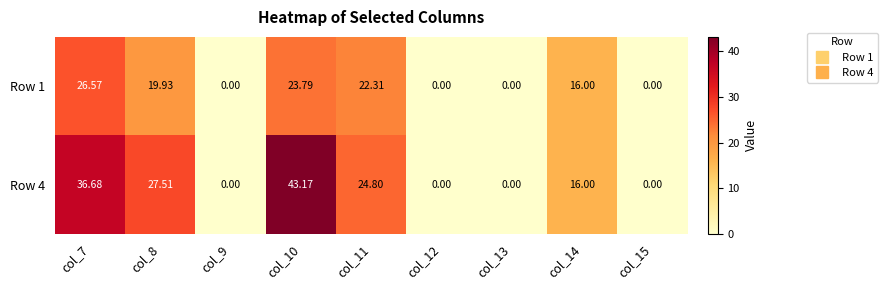

Is the value of Row 4 at col_12 greater than the value of Row 1 at col_10?

No